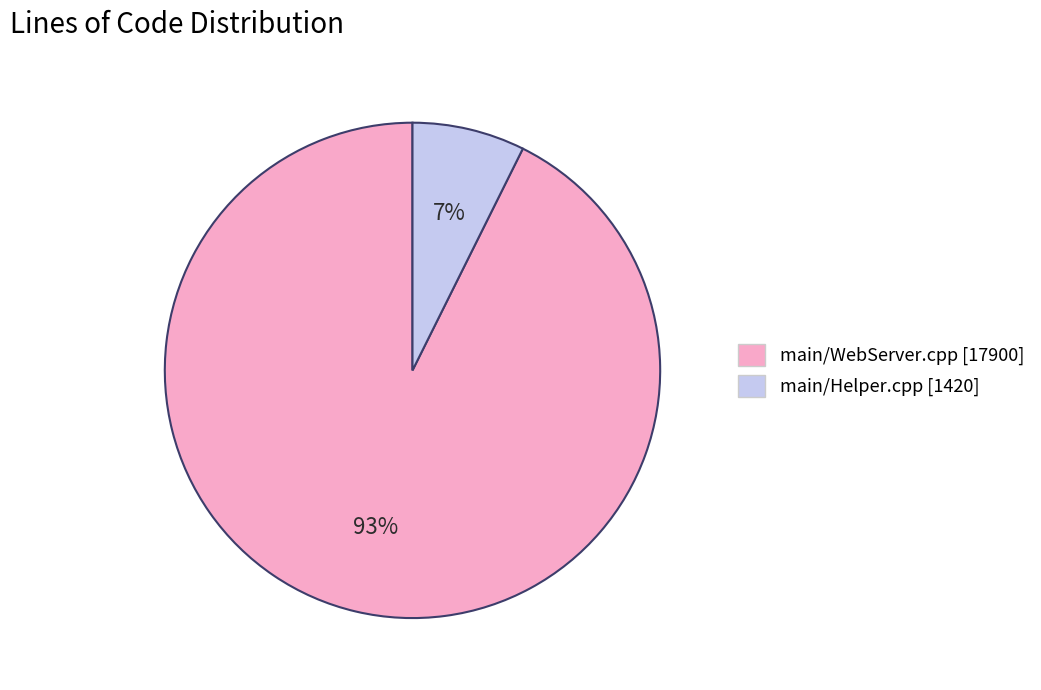

Rank the categories by value from highest to lowest.

main/WebServer.cpp, main/Helper.cpp